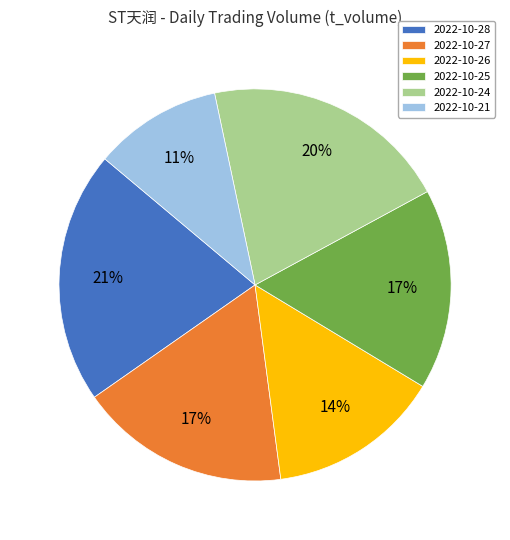

Count the number of slices in the pie.

6